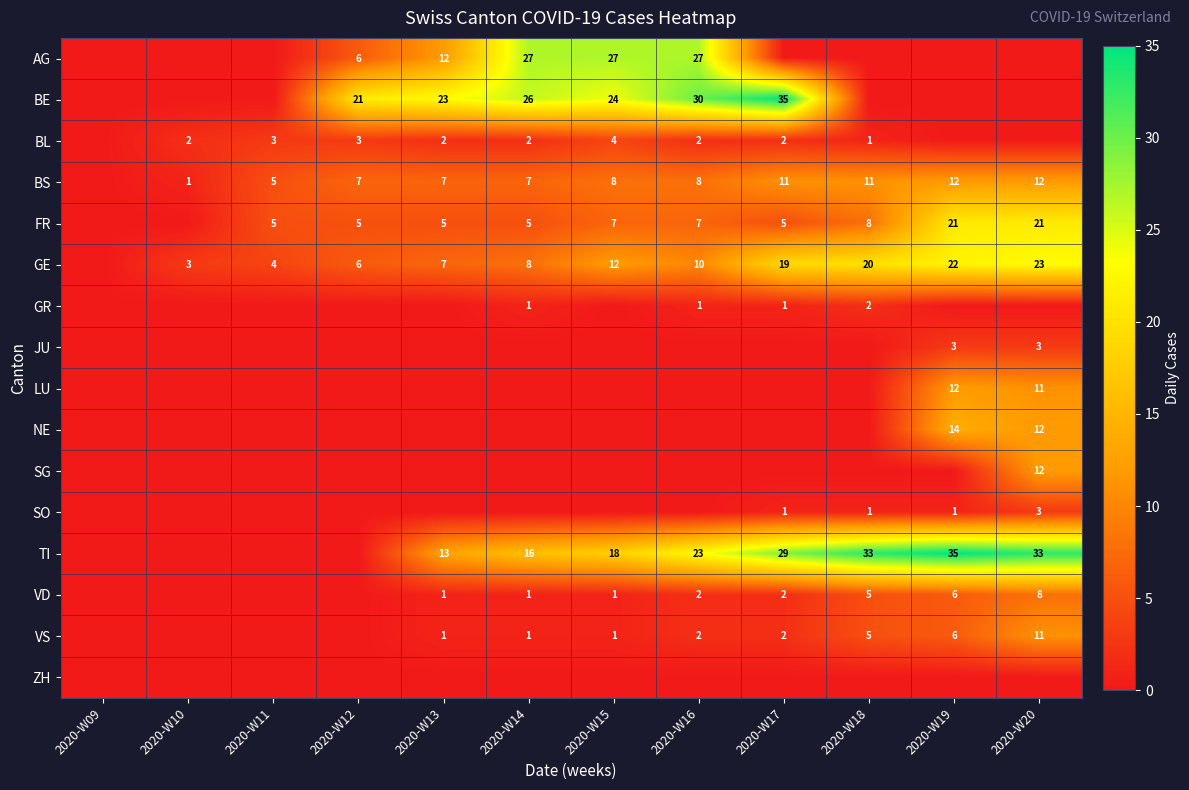

Between 2020-W15 and 2020-W16, which is larger?

2020-W15